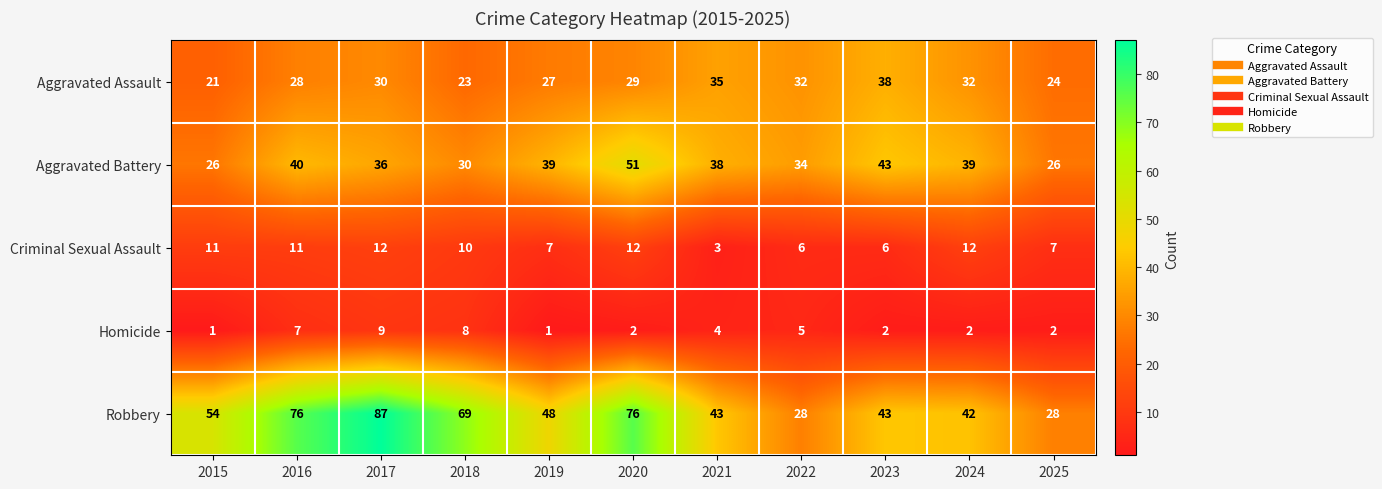

Rank the series at 2016 from lowest to highest value.

Homicide, Criminal Sexual Assault, Aggravated Assault, Aggravated Battery, Robbery